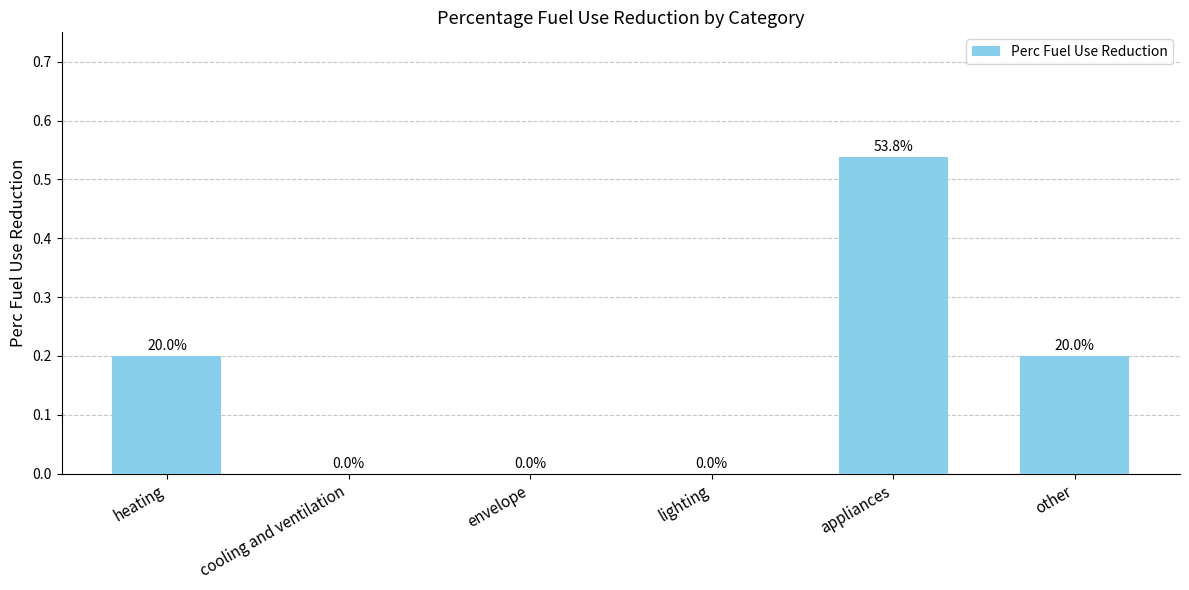

The chart shows a value of 0.2 at other. True or false?

True